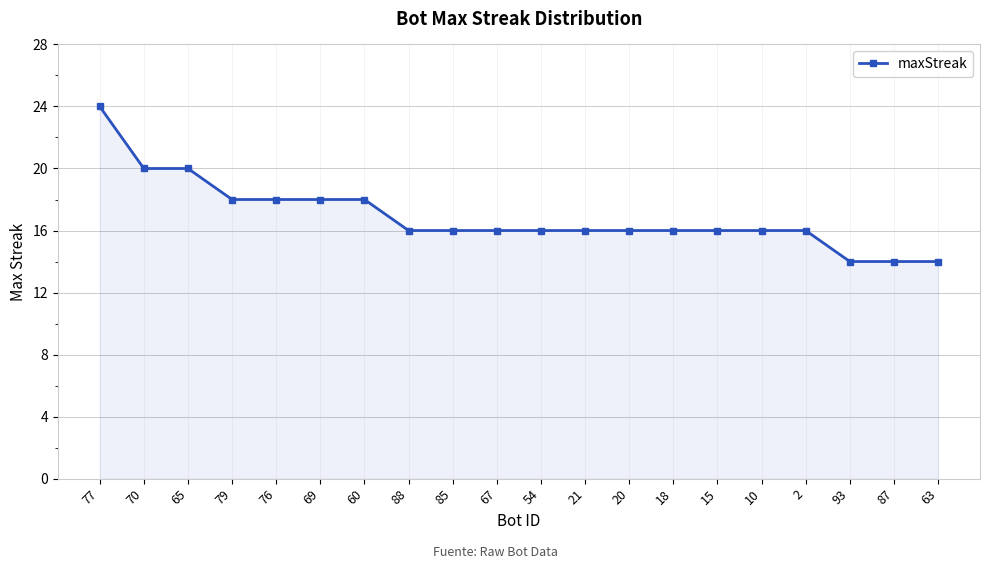

What position from the right is 87?

2